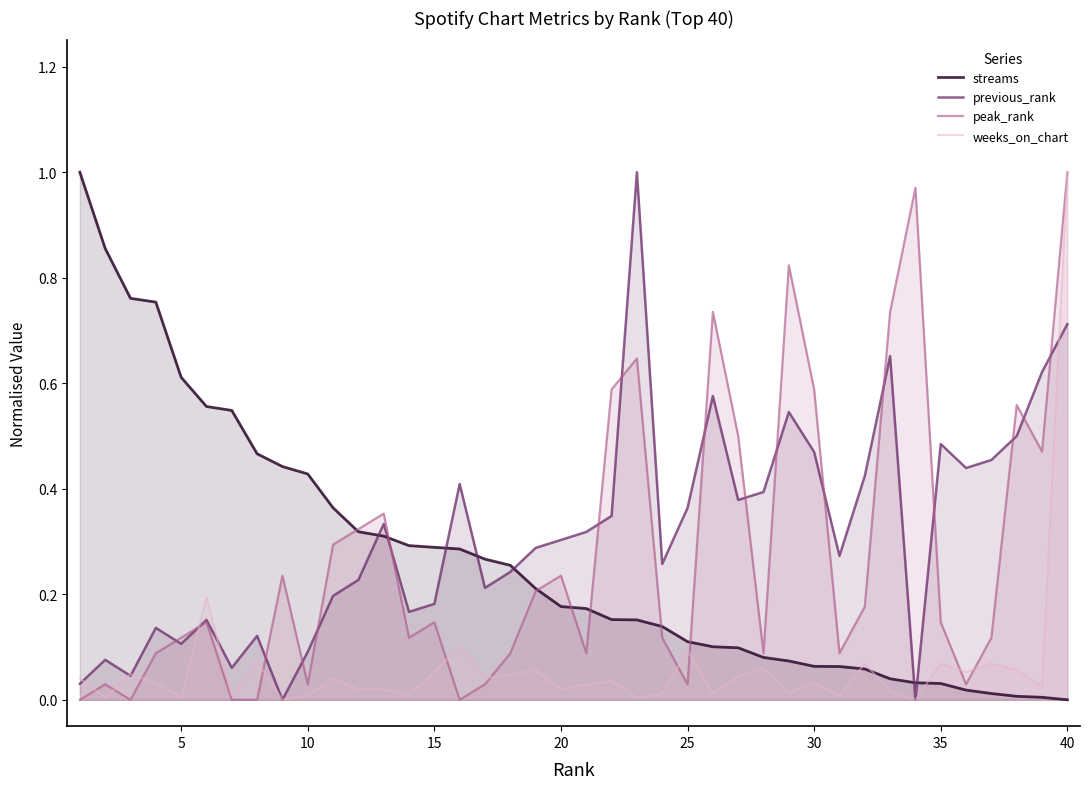

The streams series shows 0.0 at 25. True or false?

False